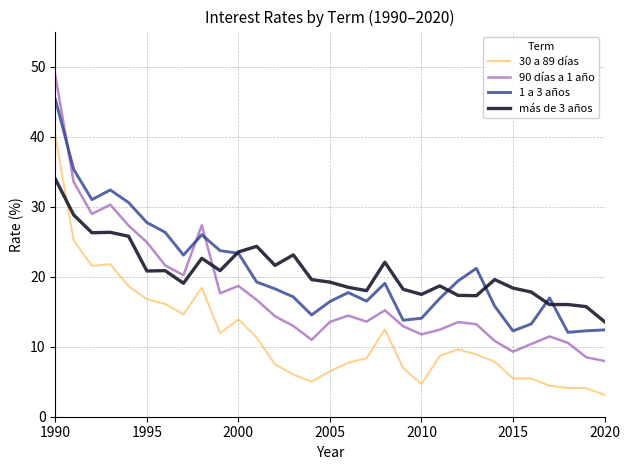

What is the maximum value shown in the chart?

48.8